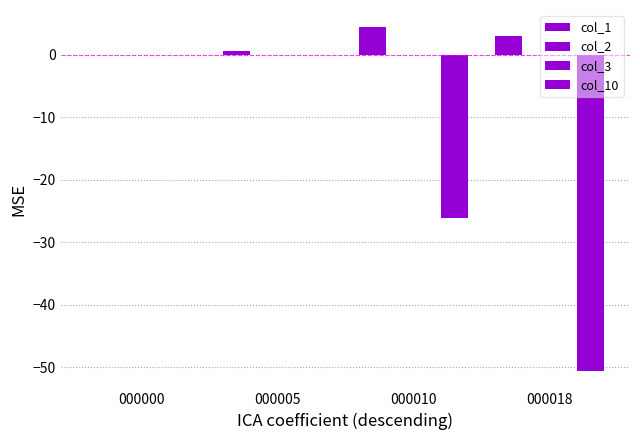

How many values in the col_1 series exceed 3?

2